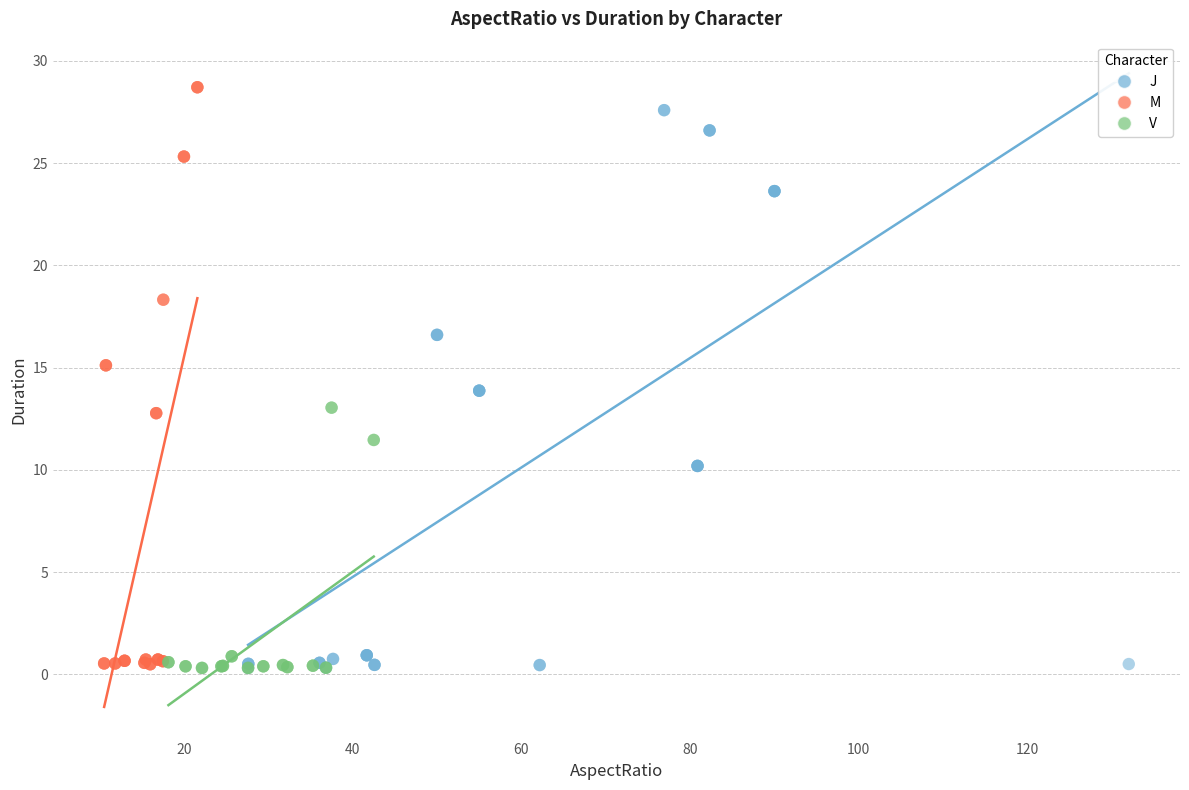

Which series contains the highest Y value?

M